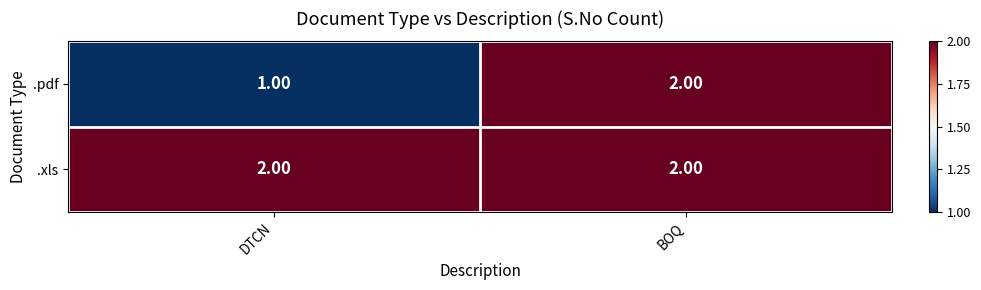

Is the value of .pdf at DTCN greater than the value of .xls at DTCN?

No